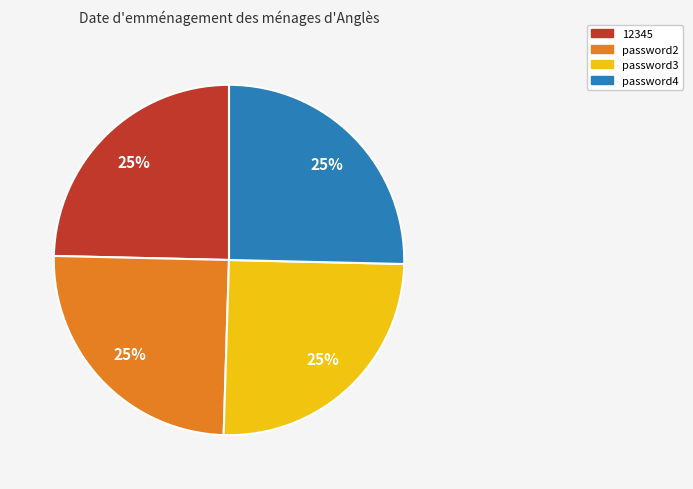

What is the ratio of the value at password3 to the value at 12345?

1.0